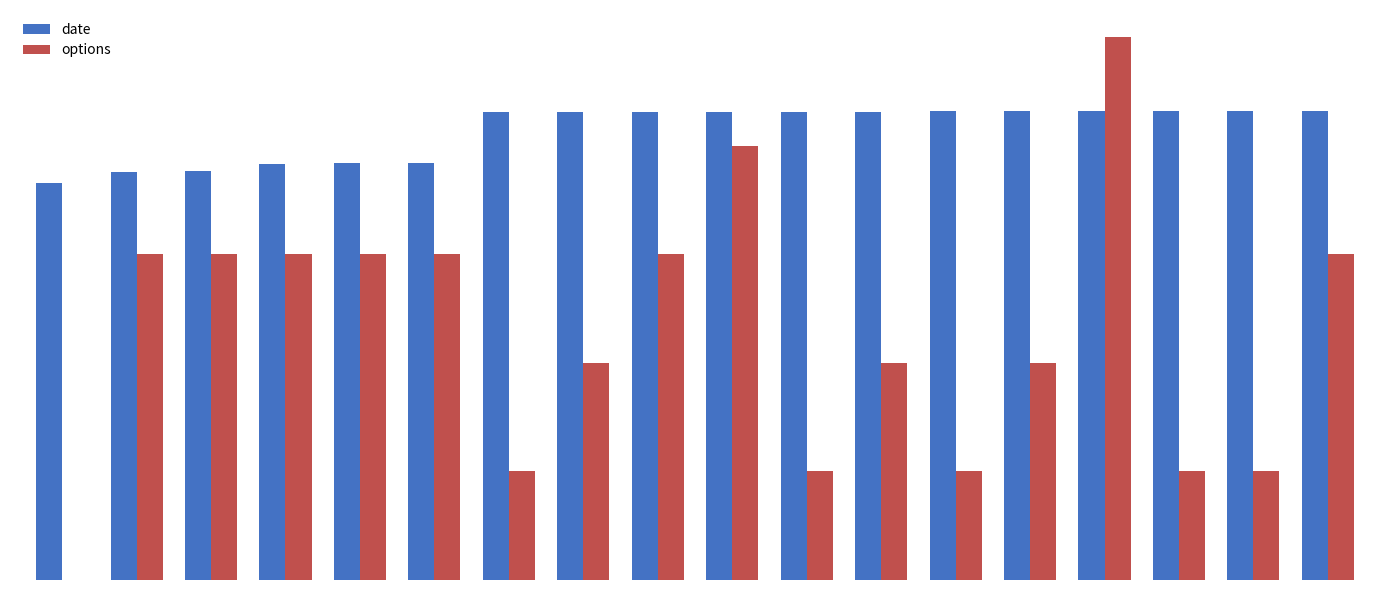

What is the difference between the maximum and minimum values in the date series?

6695